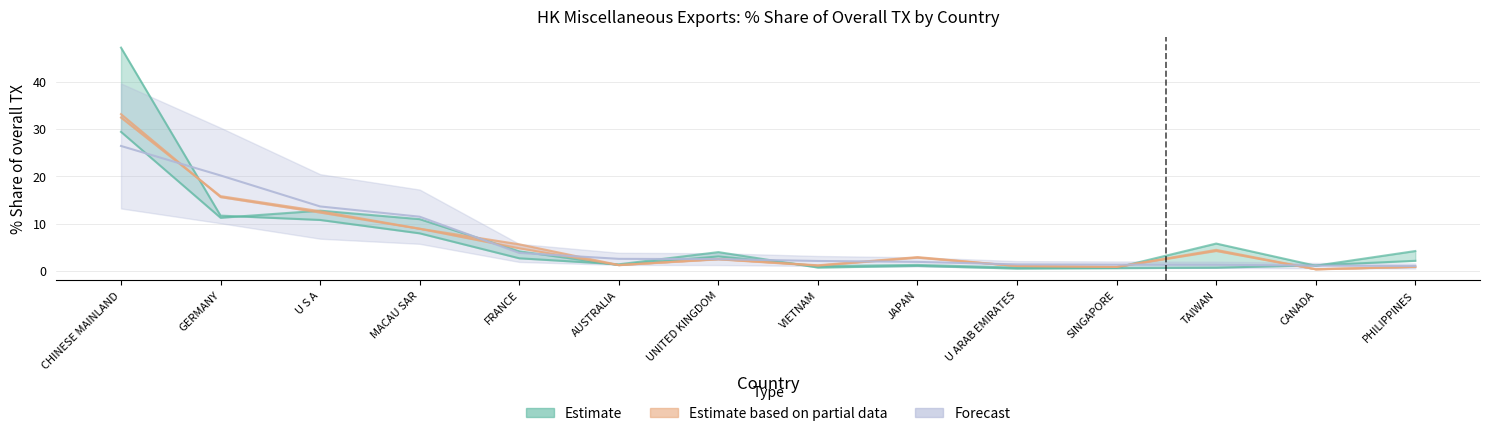

How many values in the 201612 Share series are below 2?

7